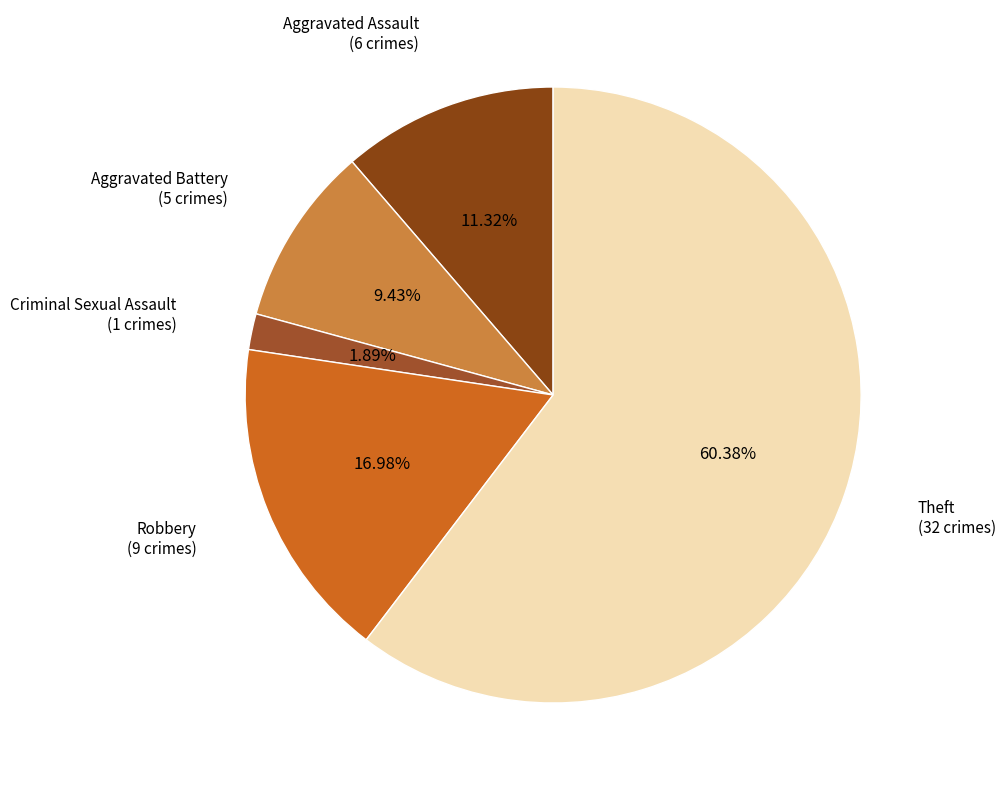

What is the smallest slice in the pie chart?

Criminal Sexual Assault